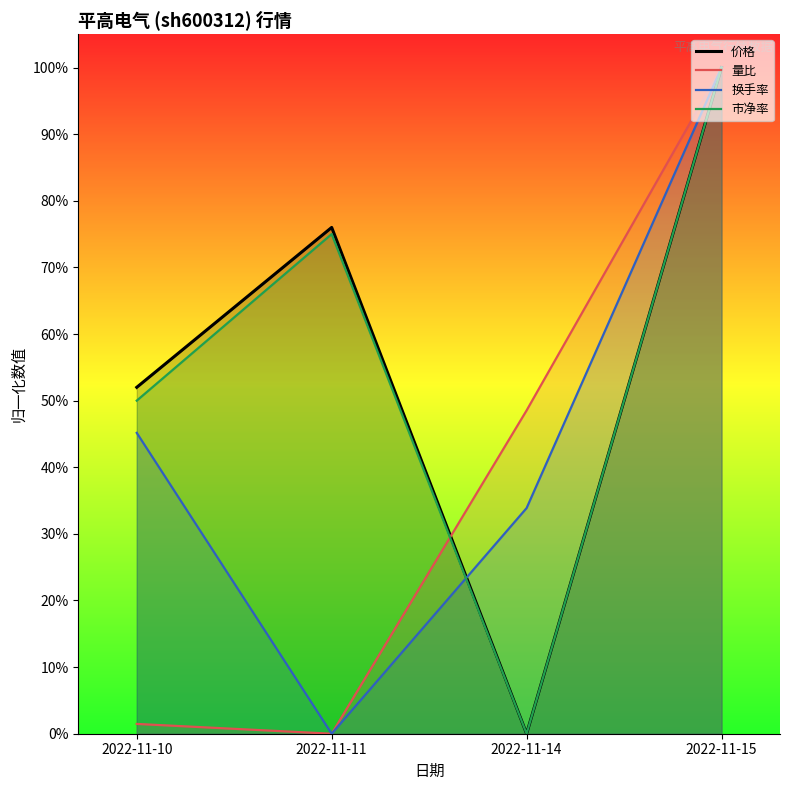

Reading left to right, extract all data points from this chart.

价格: 0.5	0.8	0.0	1.0
量比: 0.0	0.0	0.5	1.0
换手率: 0.5	0.0	0.3	1.0
市净率: 0.5	0.8	0.0	1.0